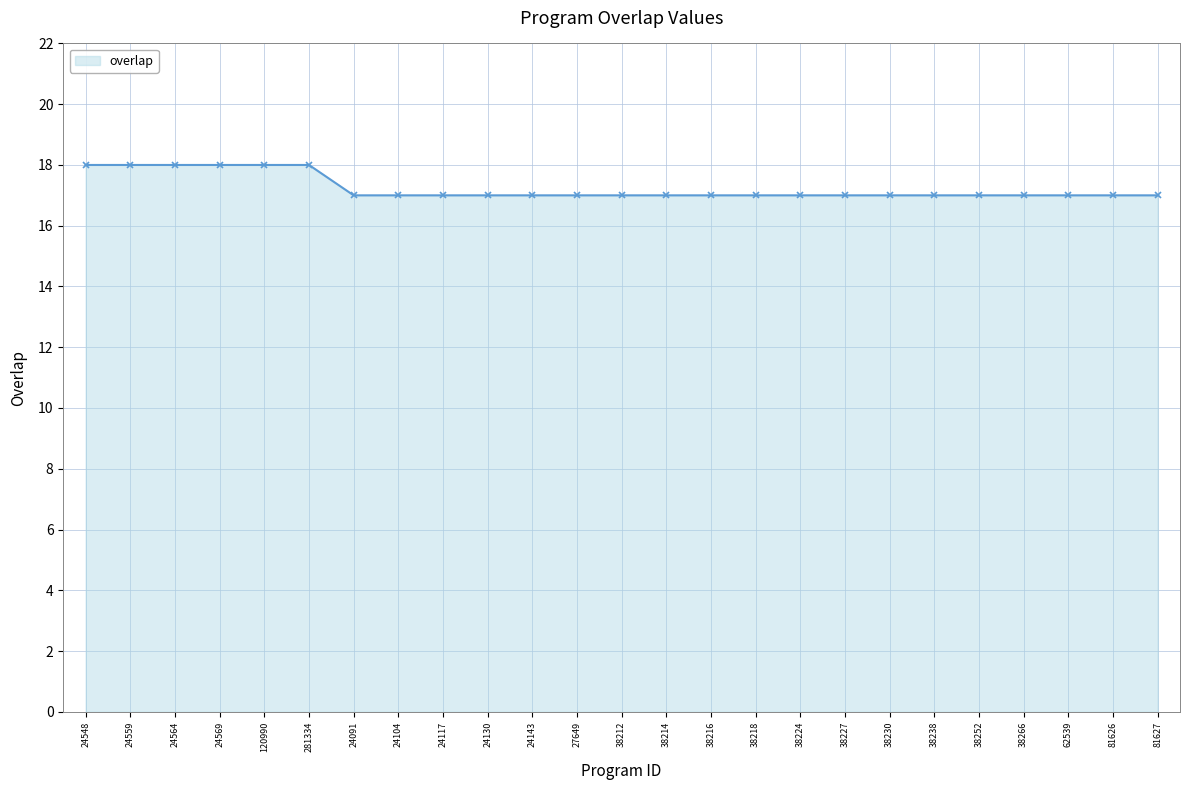

What position from the left is 38216?

15